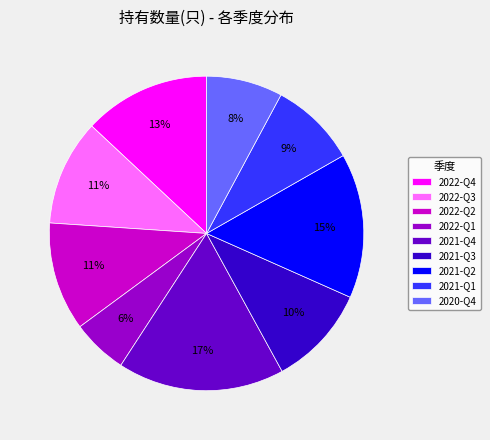

What percentage is the 2021-Q2 slice, to the nearest percent?

15%